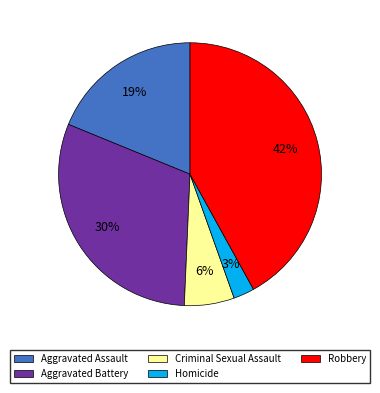

To the nearest percent, what is the difference between the Criminal Sexual Assault and Aggravated Assault slice percentages?

13%